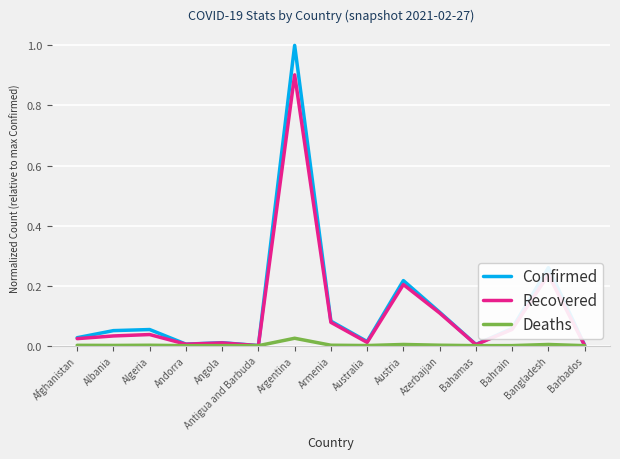

The Recovered series shows 0.9 at Argentina. True or false?

True